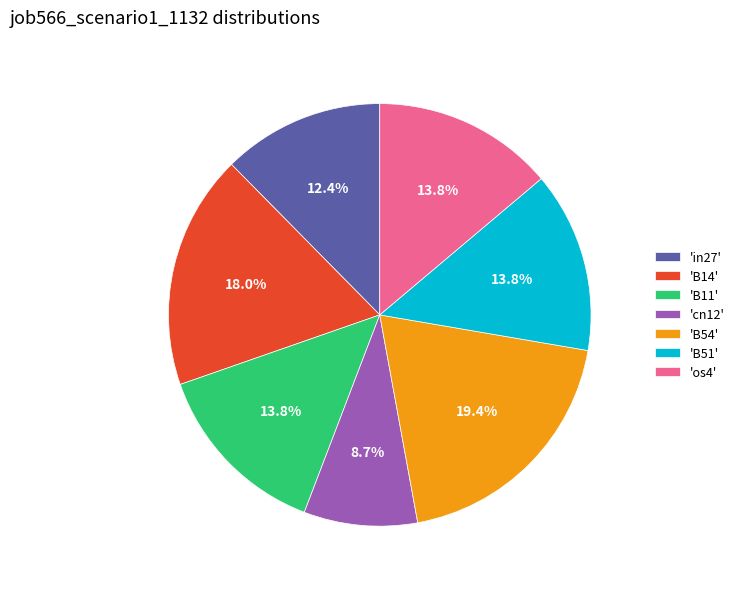

What percentage do 'B11' and 'B14' together represent?

31.8%